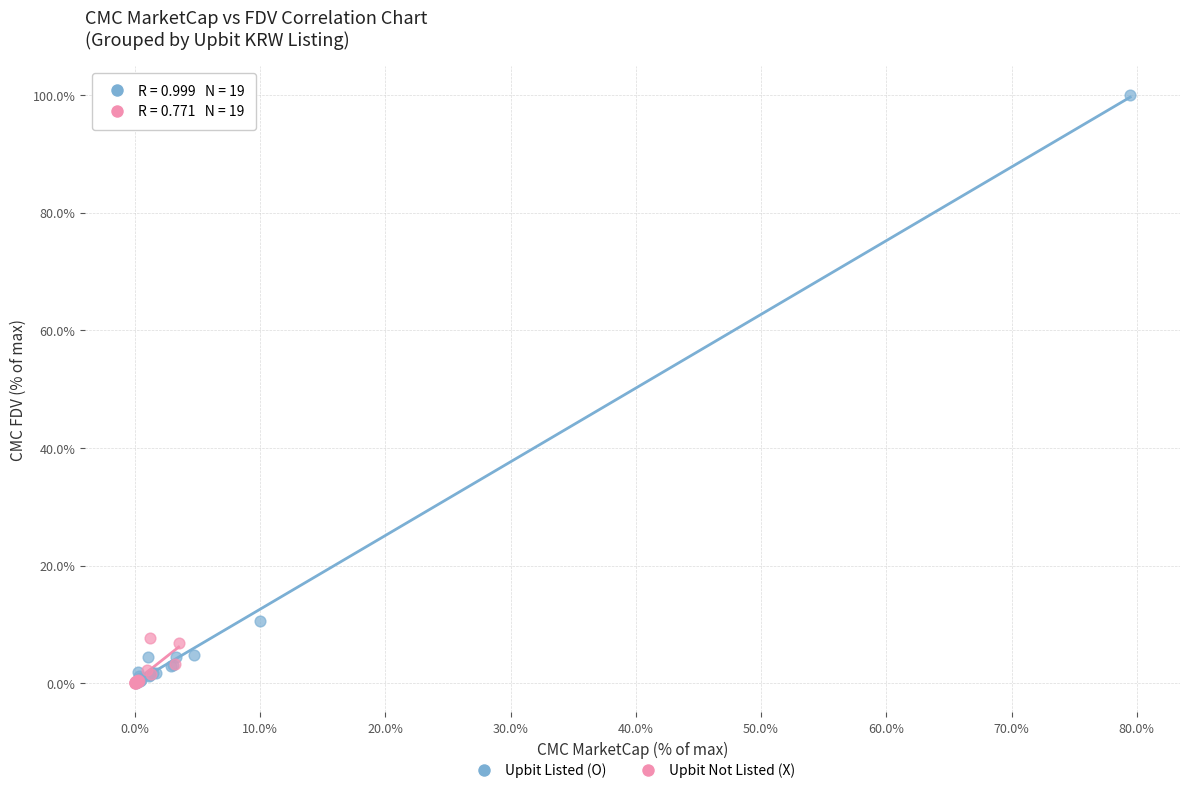

Which series has the widest spread of Y values?

Upbit Listed (O)